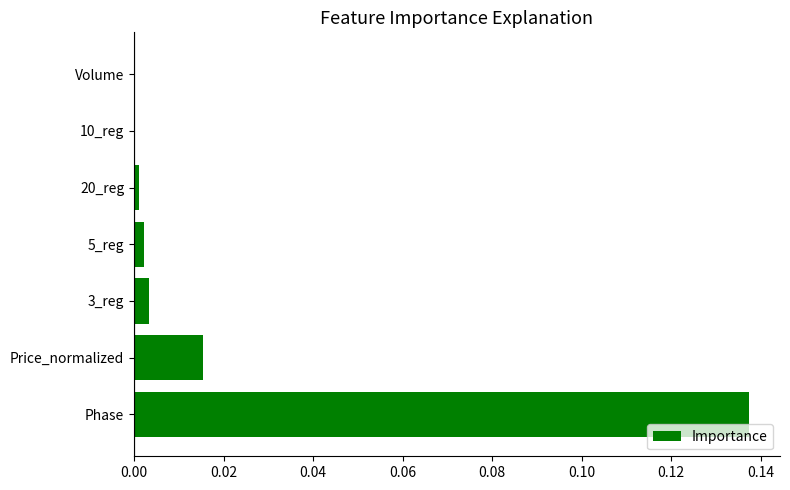

Is it true that the value at 20_reg is 0.0?

True